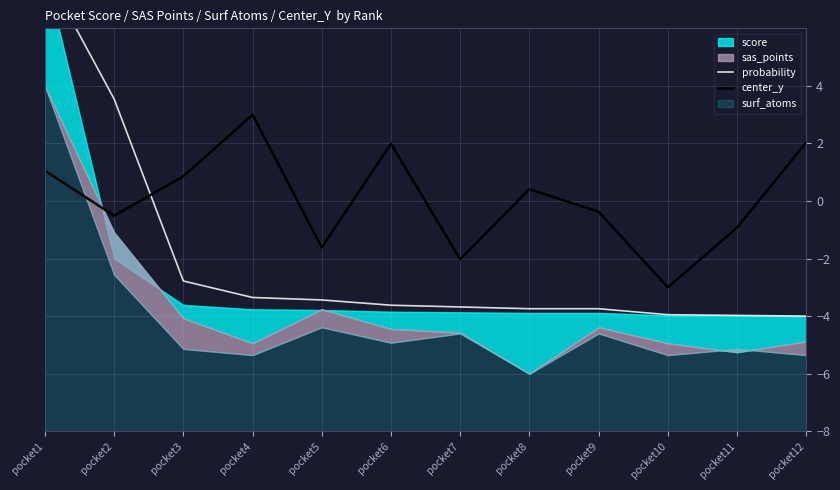

At which label is center_y closest to 0?

pocket9